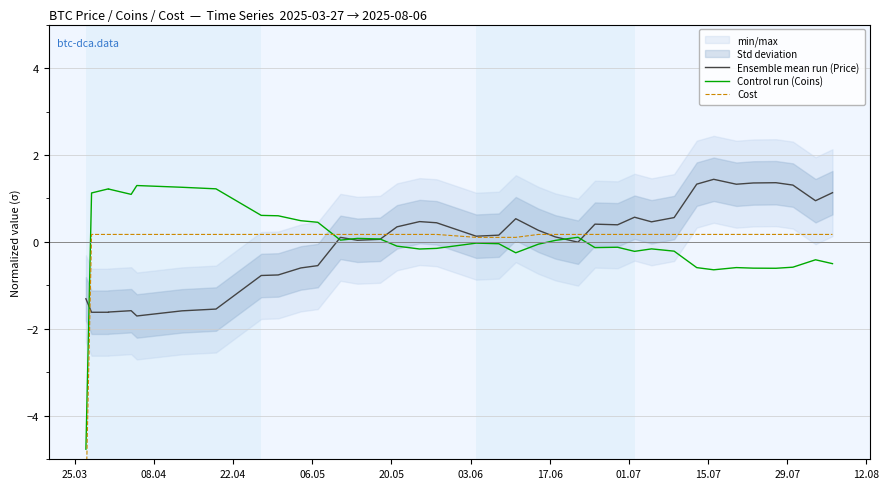

Which series has the widest spread of values?

Cost